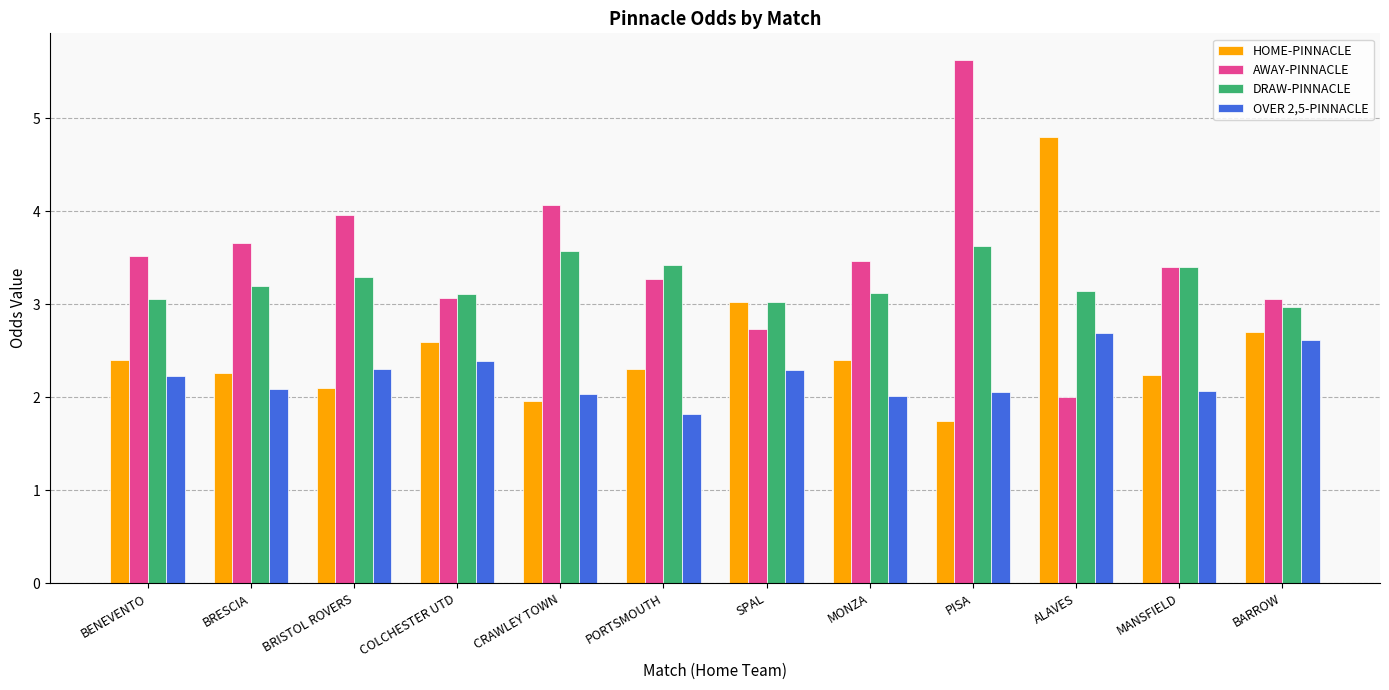

What is the total value across all series at BRESCIA?

11.2